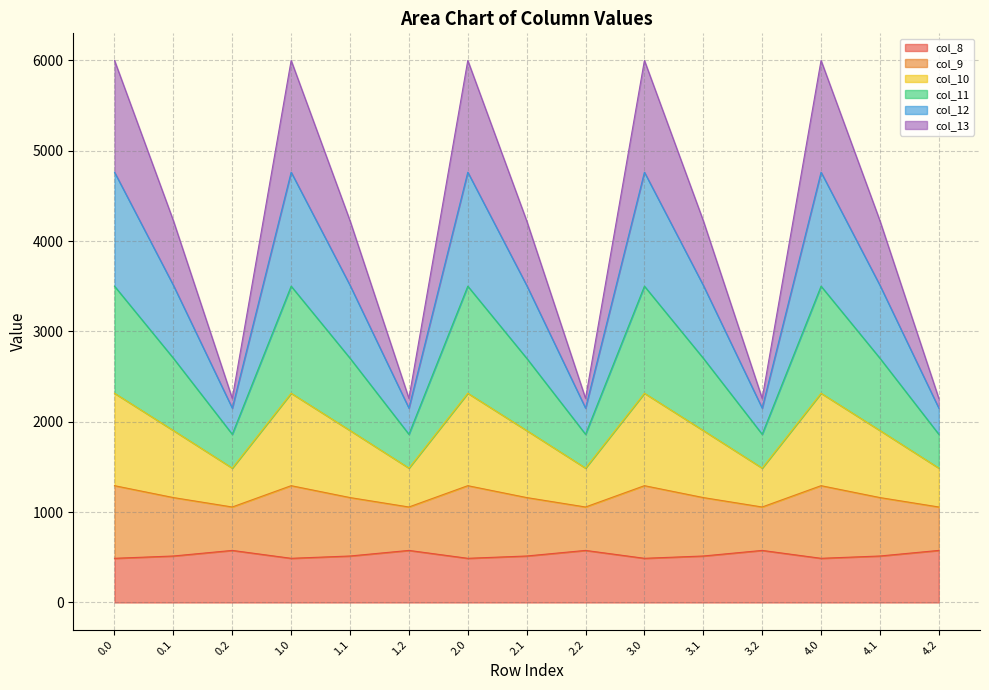

What is the lowest value of the col_8 series?

489.3